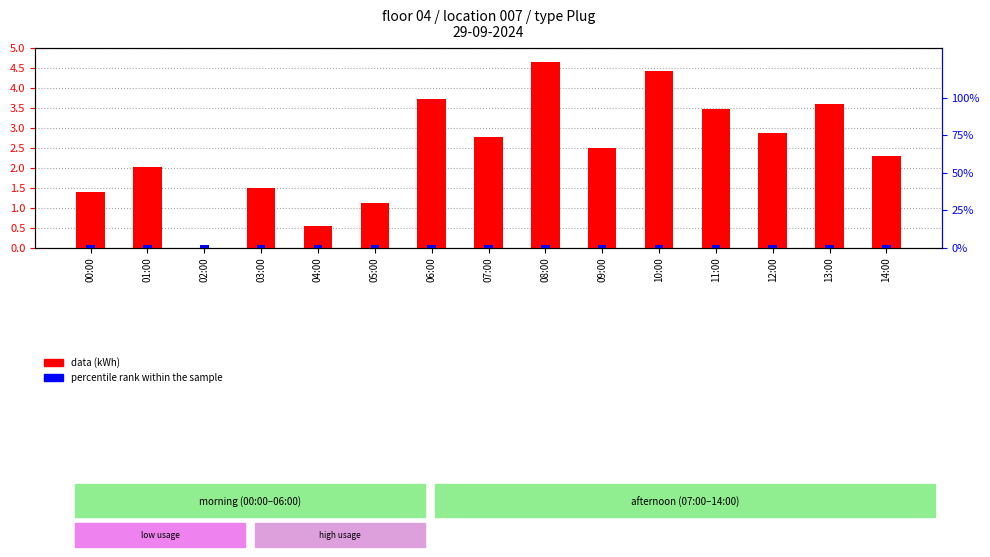

List the series in order of their overall mean, highest first.

data (kWh), percentile rank within the sample